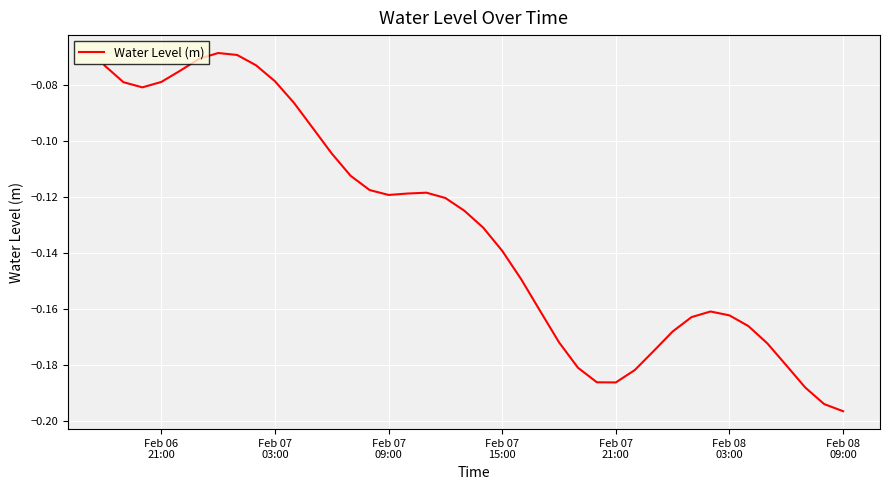

How many interior local valleys (lower than both neighbors) does the data have?

3